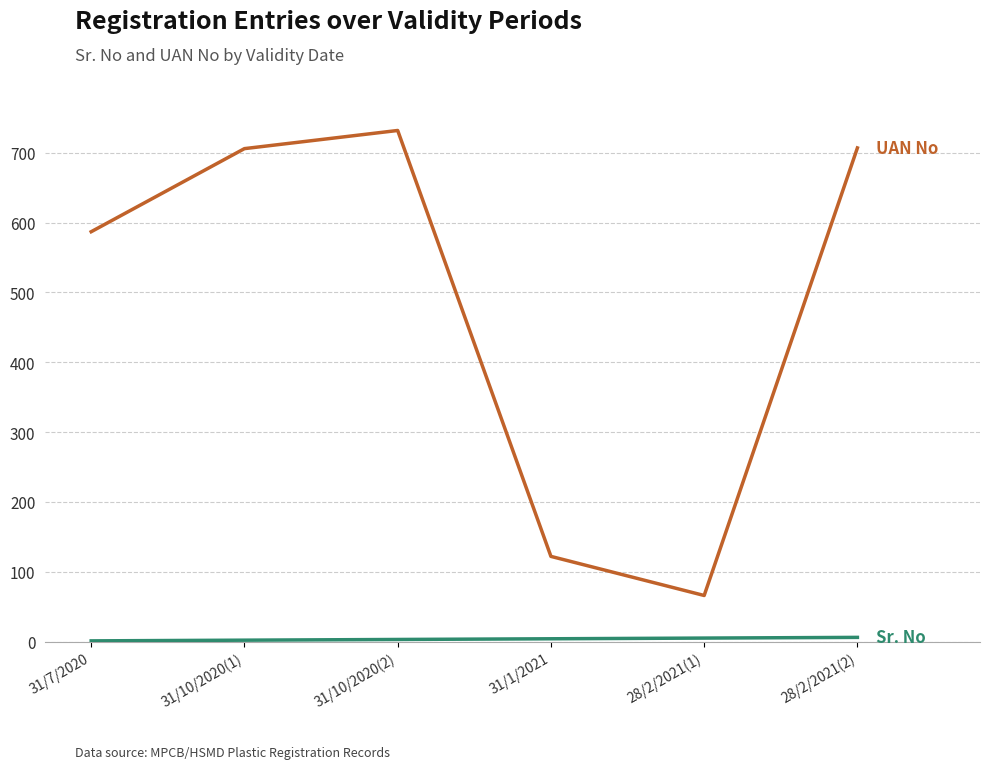

What is the maximum value shown in the chart?

732